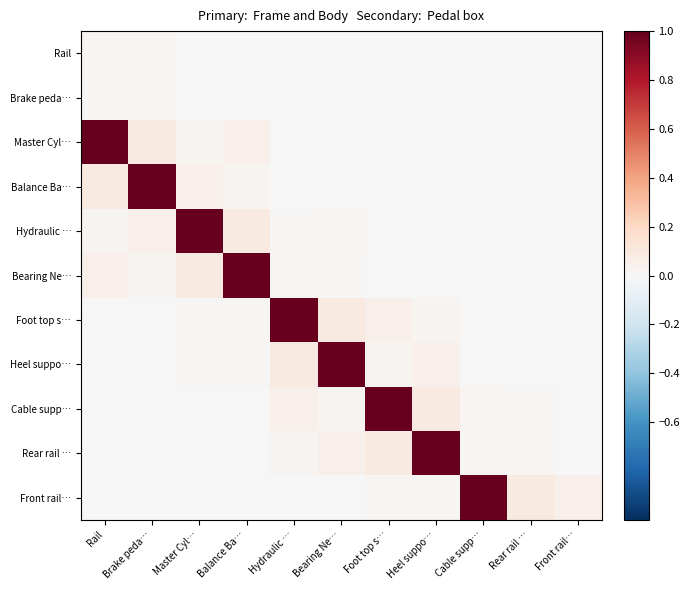

What is the total value across all series at Cable supp…?

1.0